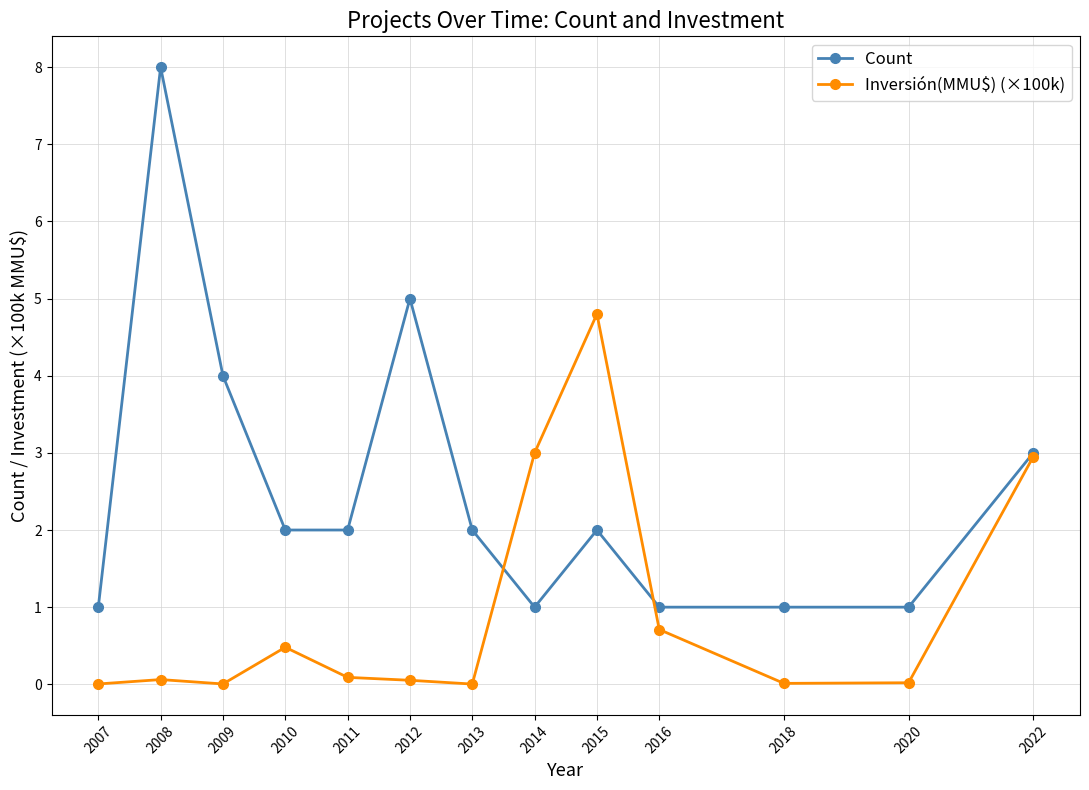

Is it true that Inversión(MMU$) (×100k) equals 2.0 at 2014?

False